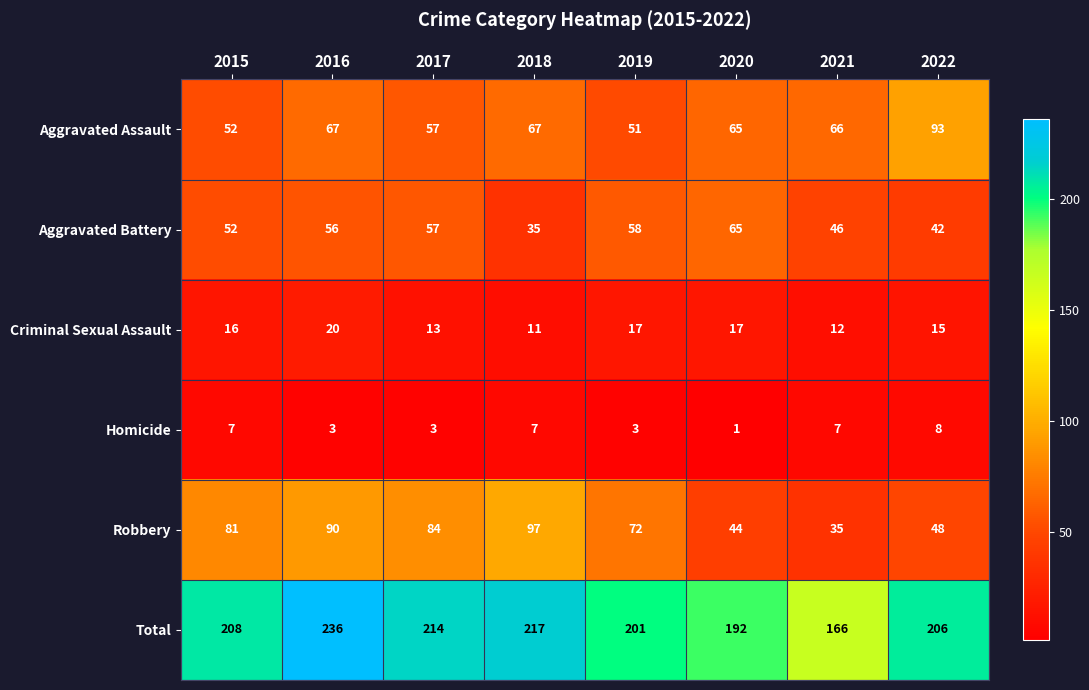

Where is Robbery nearest to the value 66?

2019